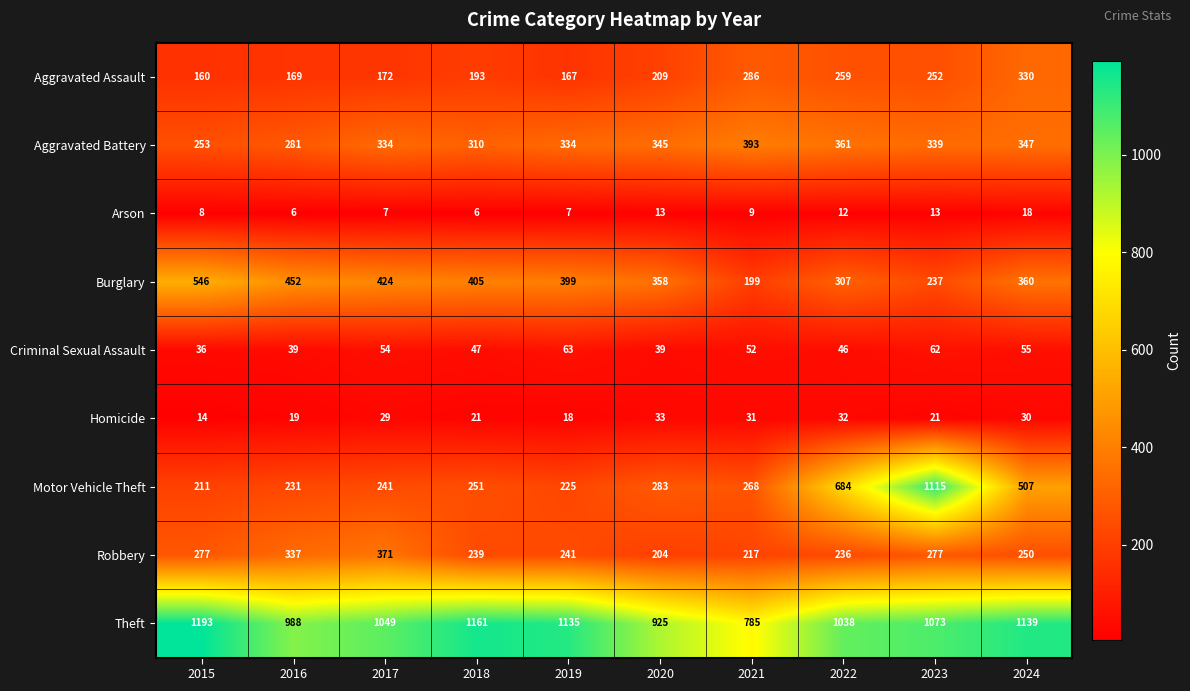

What is the total value across all series at 2022?

2975